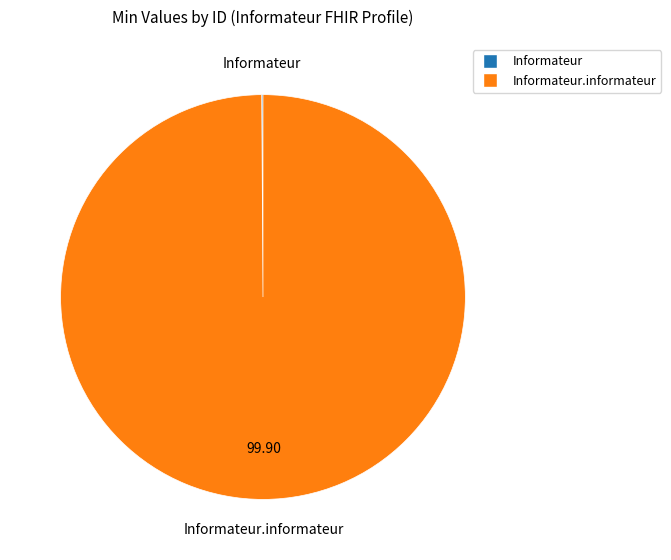

Does any single category account for the majority?

Yes